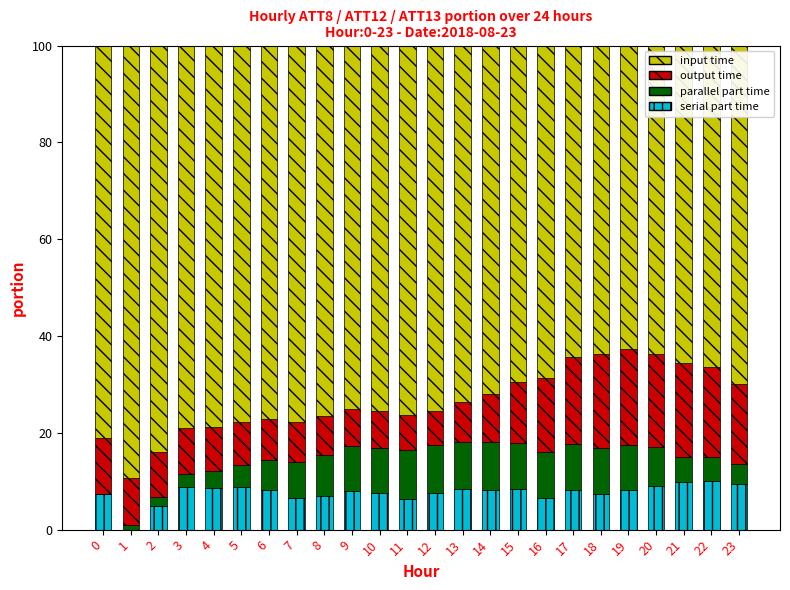

What is the value of the input time bar at the 5th from the left?

78.7